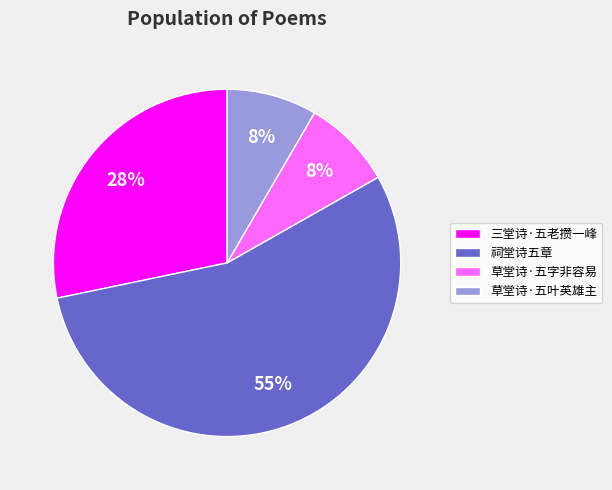

To the nearest percent, what percentage of the pie is 三堂诗·五老攒一峰?

28%